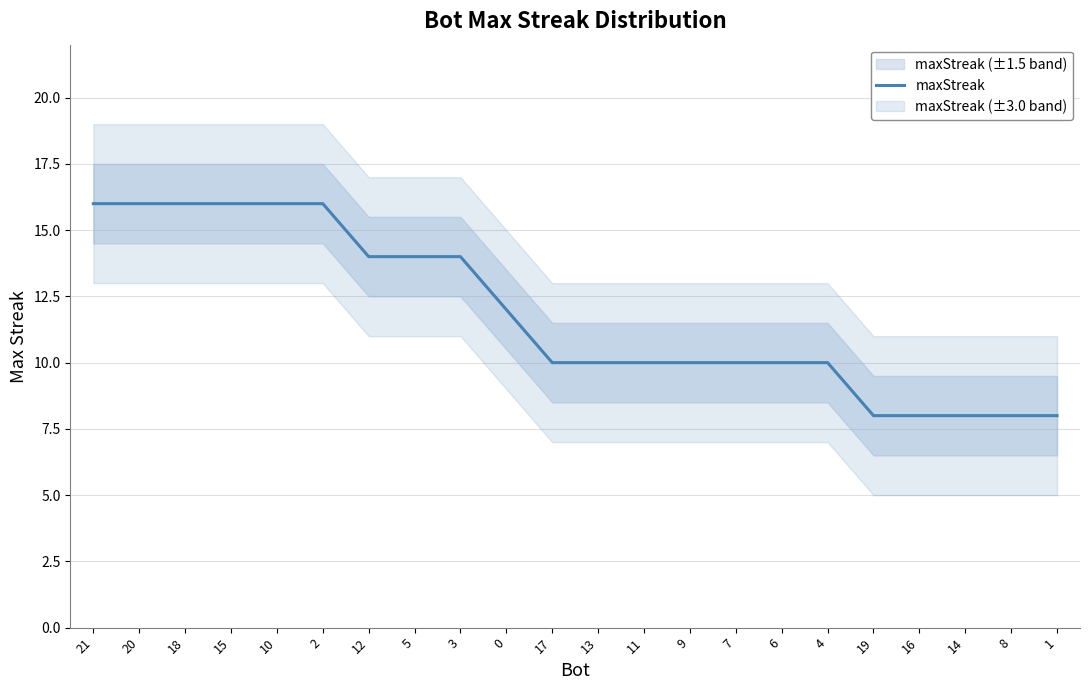

What is the label of the 5th point from the left?

10